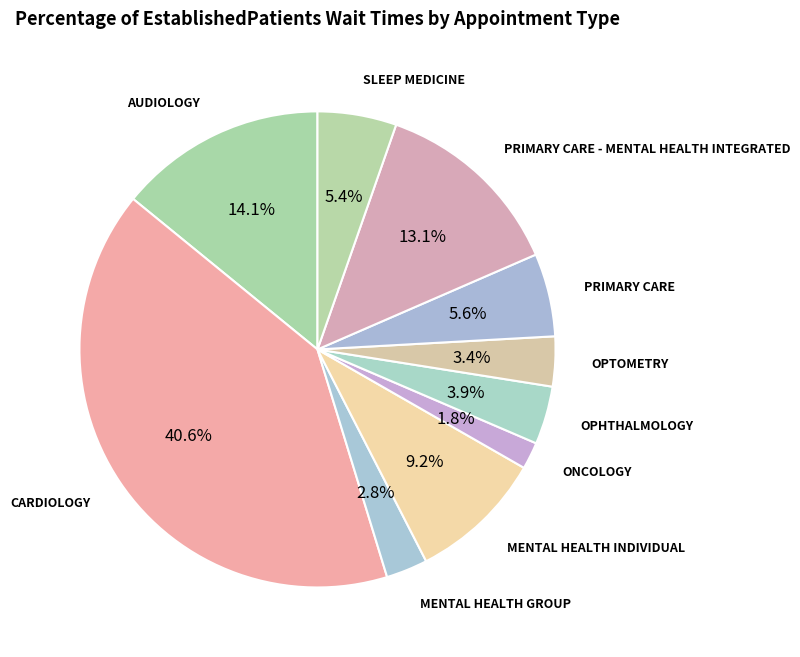

Which category has the biggest portion of the pie?

CARDIOLOGY